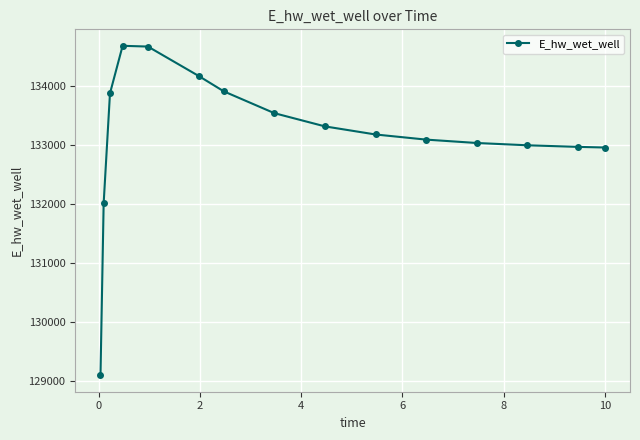

What is the difference between the second highest and second lowest values?

2662.7